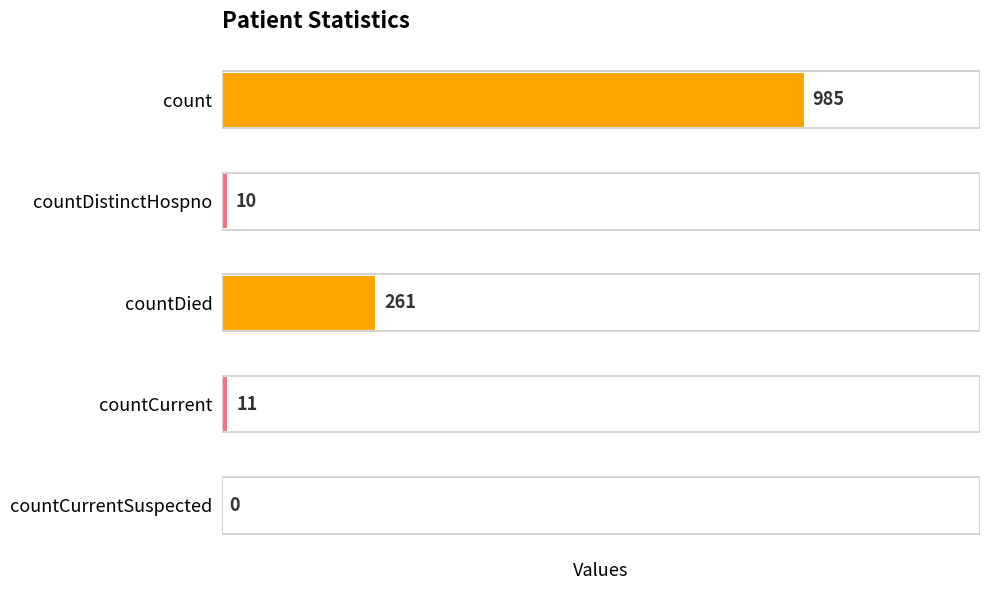

Count the number of categories in the chart.

5